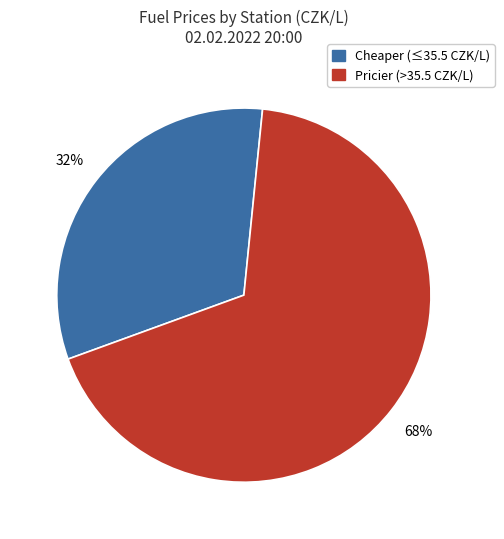

To the nearest percent, what is the average slice percentage?

50%